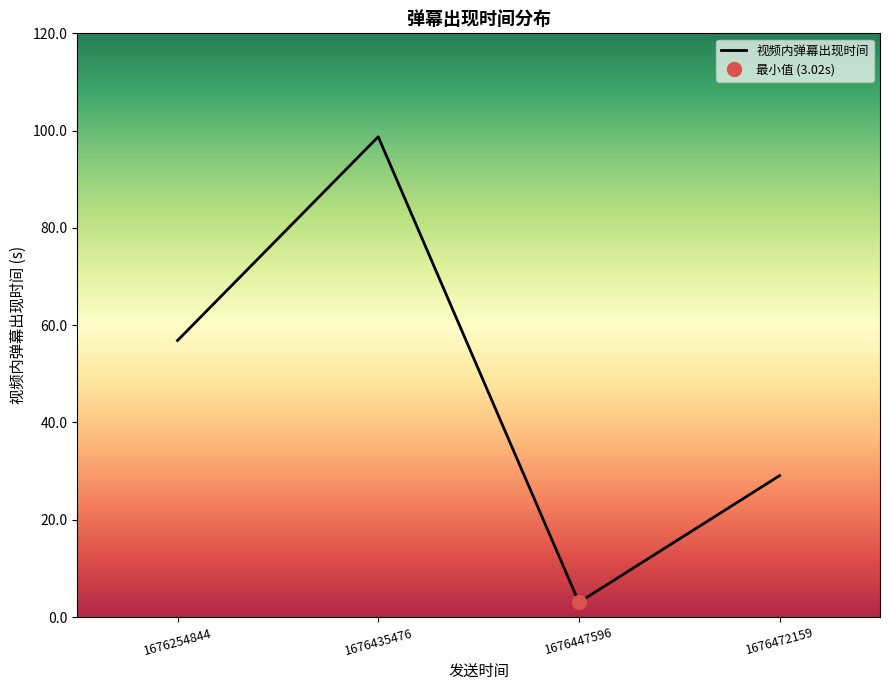

What is the difference between the maximum and minimum values?

95.7